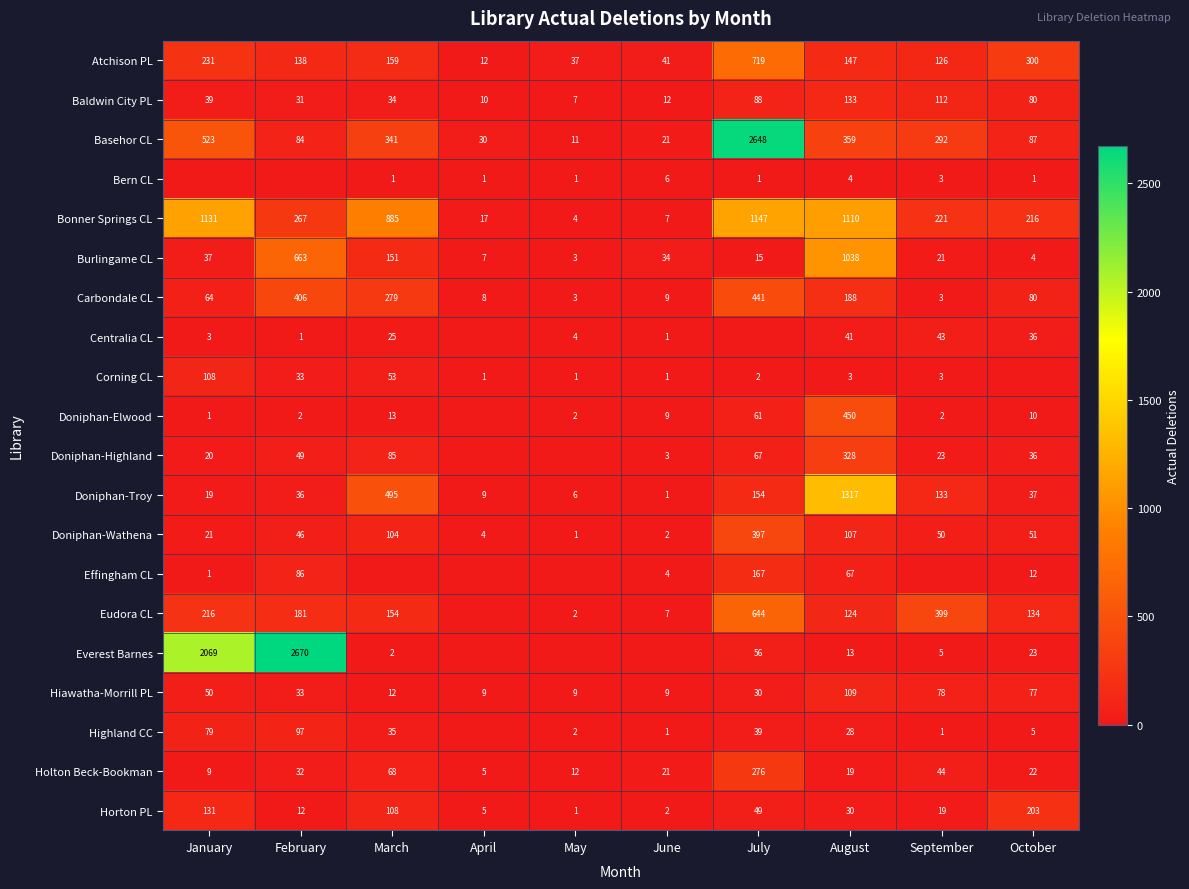

What is the spread (max minus min) of values at August?

1314